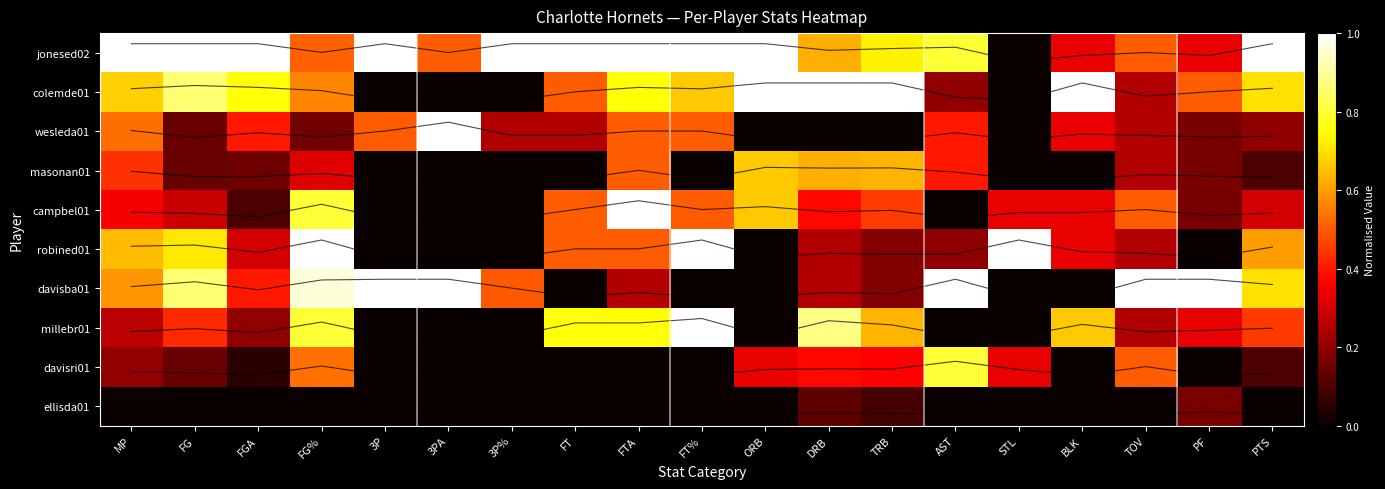

Reading right to left, transcribe all the data shown in this chart.

row_0: PTS=1.0	PF=0.3	TOV=0.5	BLK=0.3	STL=0.0	AST=0.8	TRB=0.7	DRB=0.6	ORB=1.0	FT%=1.0	FTA=1.0	FT=1.0	3P%=1.0	3PA=0.5	3P=1.0	FG%=0.5	FGA=1.0	FG=1.0	MP=1.0
row_1: PTS=0.7	PF=0.5	TOV=0.2	BLK=1.0	STL=0.0	AST=0.2	TRB=1.0	DRB=1.0	ORB=1.0	FT%=0.7	FTA=0.8	FT=0.5	3P%=0.0	3PA=0.0	3P=0.0	FG%=0.6	FGA=0.8	FG=0.9	MP=0.7
row_2: PTS=0.2	PF=0.2	TOV=0.2	BLK=0.3	STL=0.0	AST=0.4	TRB=0.0	DRB=0.0	ORB=0.0	FT%=0.5	FTA=0.5	FT=0.2	3P%=0.3	3PA=1.0	3P=0.5	FG%=0.2	FGA=0.4	FG=0.1	MP=0.5
row_3: PTS=0.1	PF=0.2	TOV=0.2	BLK=0.0	STL=0.0	AST=0.4	TRB=0.6	DRB=0.6	ORB=0.7	FT%=0.0	FTA=0.5	FT=0.0	3P%=0.0	3PA=0.0	3P=0.0	FG%=0.3	FGA=0.1	FG=0.1	MP=0.4
row_4: PTS=0.3	PF=0.2	TOV=0.5	BLK=0.3	STL=0.3	AST=0.0	TRB=0.5	DRB=0.4	ORB=0.7	FT%=0.5	FTA=1.0	FT=0.5	3P%=0.0	3PA=0.0	3P=0.0	FG%=0.8	FGA=0.1	FG=0.3	MP=0.4
row_5: PTS=0.6	PF=0.0	TOV=0.2	BLK=0.3	STL=1.0	AST=0.2	TRB=0.2	DRB=0.2	ORB=0.0	FT%=1.0	FTA=0.5	FT=0.5	3P%=0.0	3PA=0.0	3P=0.0	FG%=1.0	FGA=0.3	FG=0.7	MP=0.6
row_6: PTS=0.7	PF=1.0	TOV=1.0	BLK=0.0	STL=0.0	AST=1.0	TRB=0.2	DRB=0.2	ORB=0.0	FT%=0.0	FTA=0.2	FT=0.0	3P%=0.5	3PA=1.0	3P=1.0	FG%=1.0	FGA=0.4	FG=0.9	MP=0.6
row_7: PTS=0.5	PF=0.3	TOV=0.2	BLK=0.7	STL=0.0	AST=0.0	TRB=0.6	DRB=0.9	ORB=0.0	FT%=1.0	FTA=0.8	FT=0.8	3P%=0.0	3PA=0.0	3P=0.0	FG%=0.8	FGA=0.2	FG=0.4	MP=0.3
row_8: PTS=0.1	PF=0.0	TOV=0.5	BLK=0.0	STL=0.3	AST=0.8	TRB=0.4	DRB=0.4	ORB=0.3	FT%=0.0	FTA=0.0	FT=0.0	3P%=0.0	3PA=0.0	3P=0.0	FG%=0.5	FGA=0.1	FG=0.1	MP=0.2
row_9: PTS=0.0	PF=0.2	TOV=0.0	BLK=0.0	STL=0.0	AST=0.0	TRB=0.1	DRB=0.1	ORB=0.0	FT%=0.0	FTA=0.0	FT=0.0	3P%=0.0	3PA=0.0	3P=0.0	FG%=0.0	FGA=0.0	FG=0.0	MP=0.0